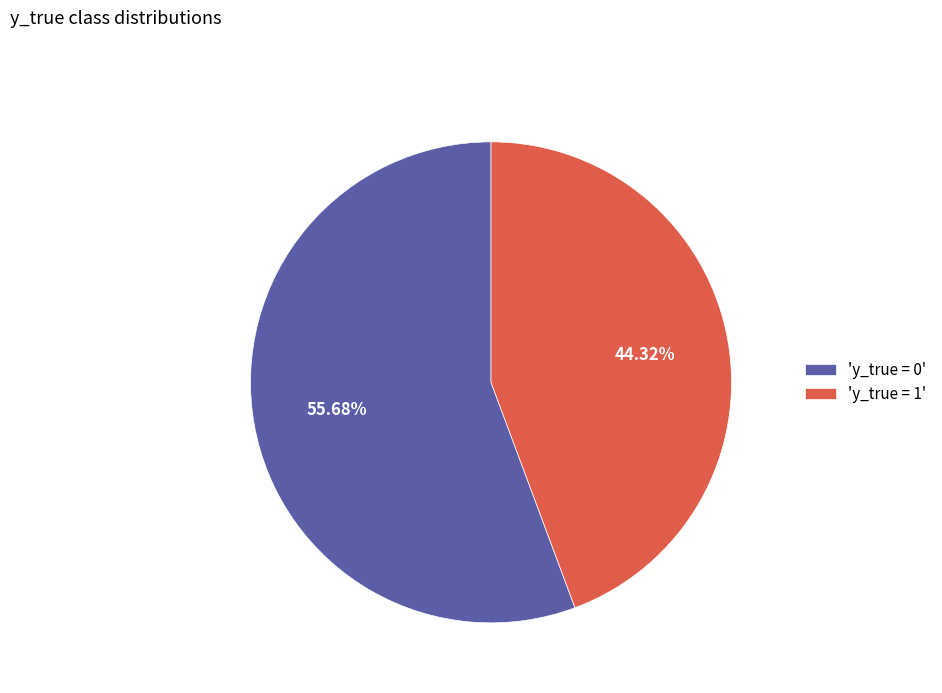

What is the smallest slice in the pie chart?

'y_true = 1'